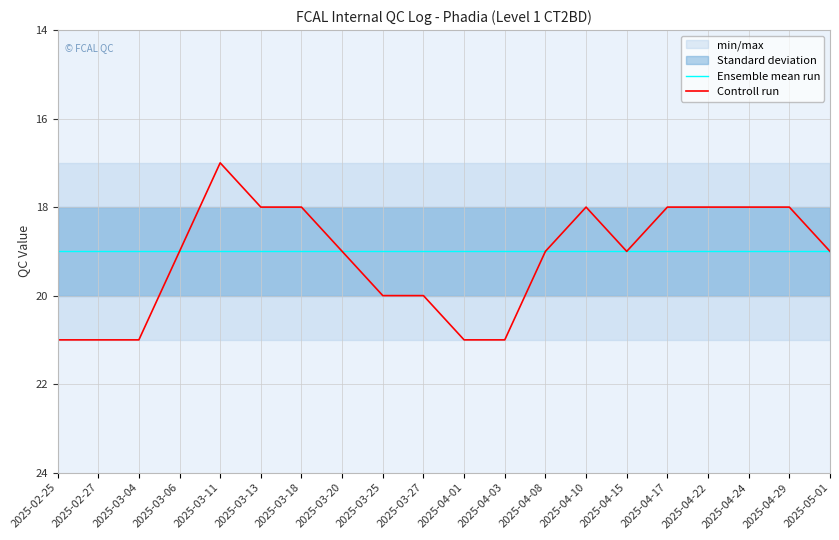

True or false: Ensemble mean run and Controll run cross at least once.

False